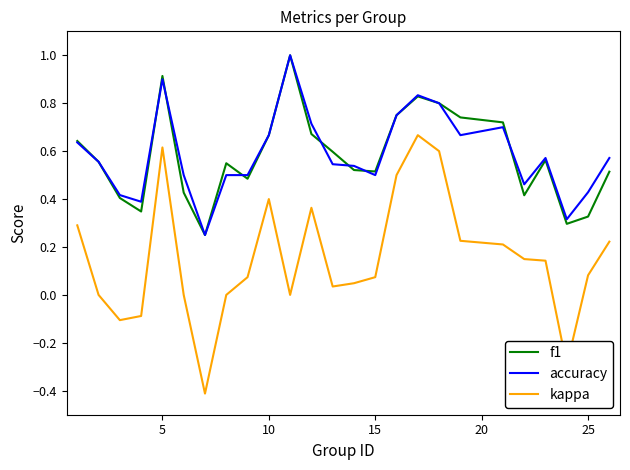

True or false: accuracy and kappa cross at least once.

False